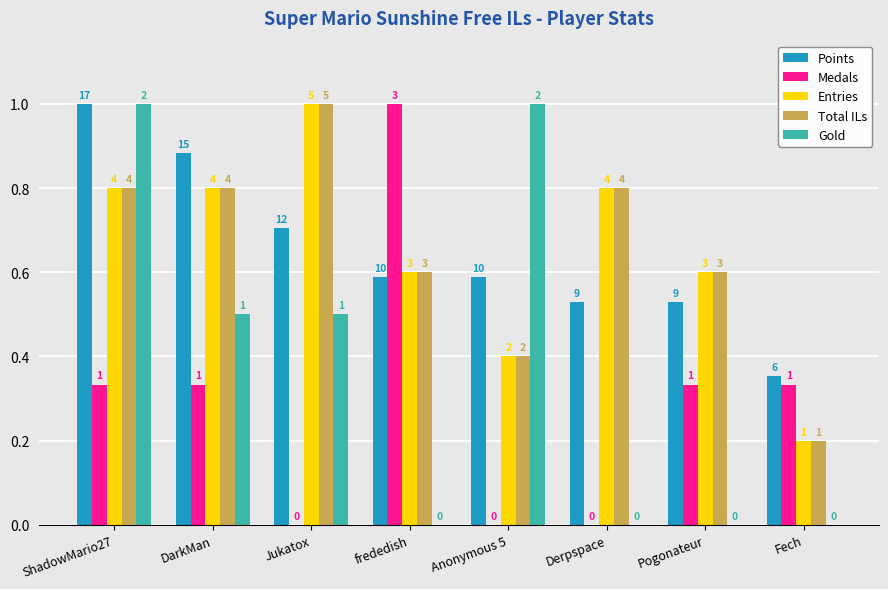

Are the bars horizontal?

No